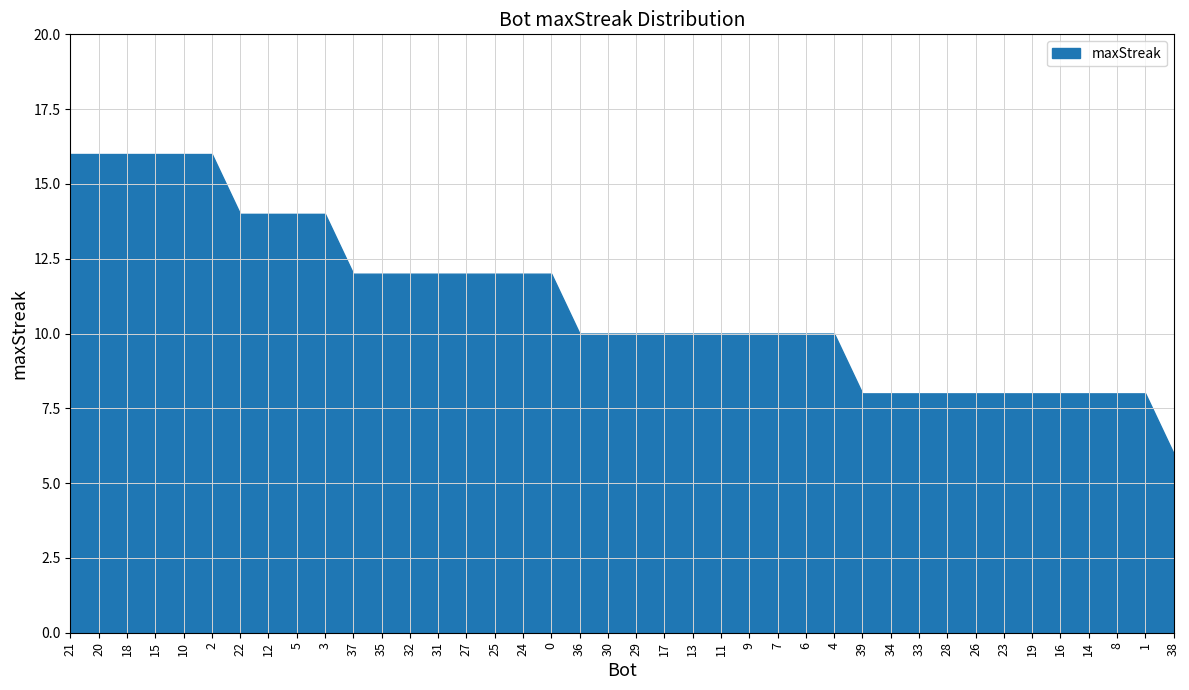

Is it true that the value at 39 is 12?

False